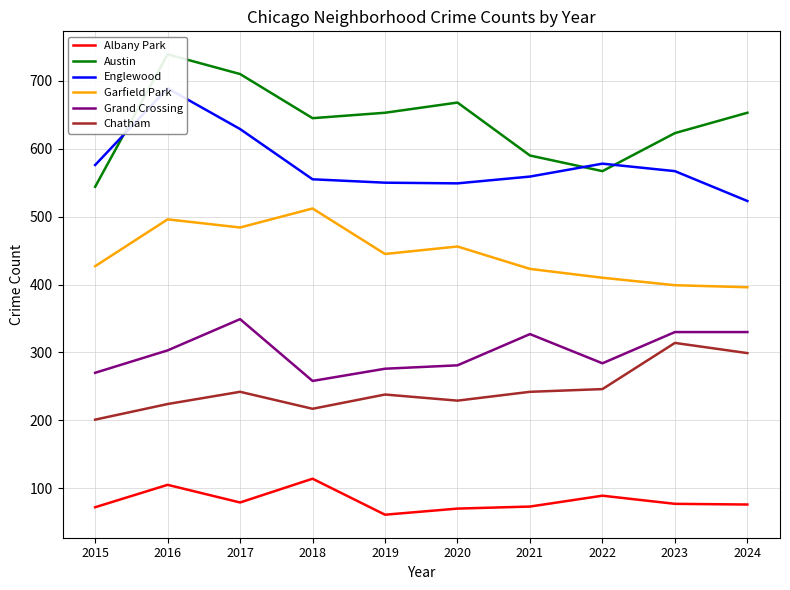

How many interior local valleys does the Grand Crossing series have?

2